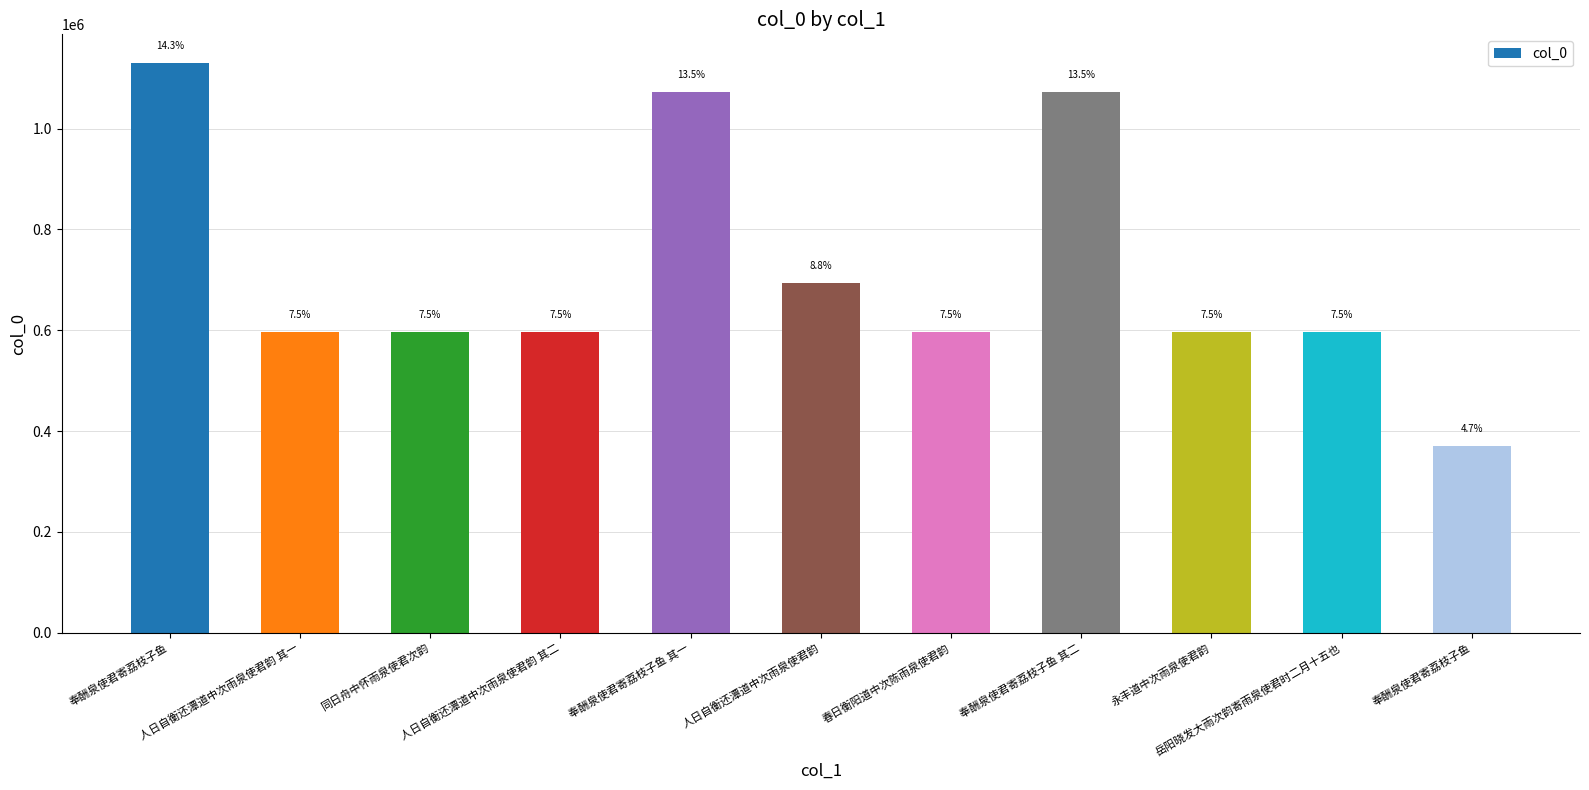

What is the sum of all values?

7921751